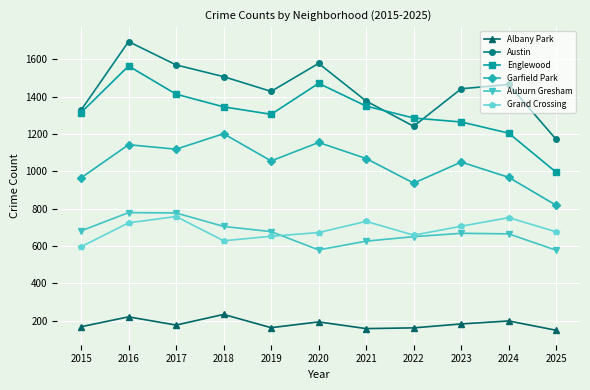

At which category does Austin reach its first local peak?

2016